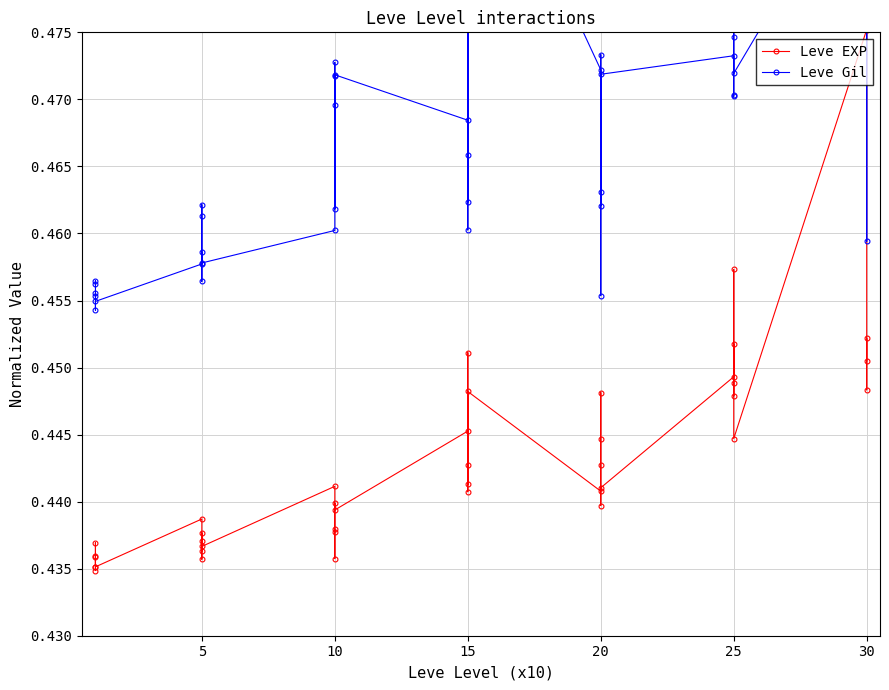

What is the value of the Leve Gil point at the 5th from the left?

0.5